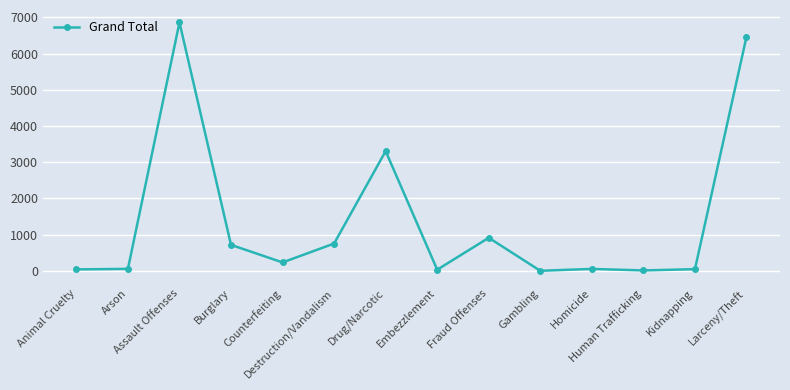

What is the value of the 8th point from the left?

32